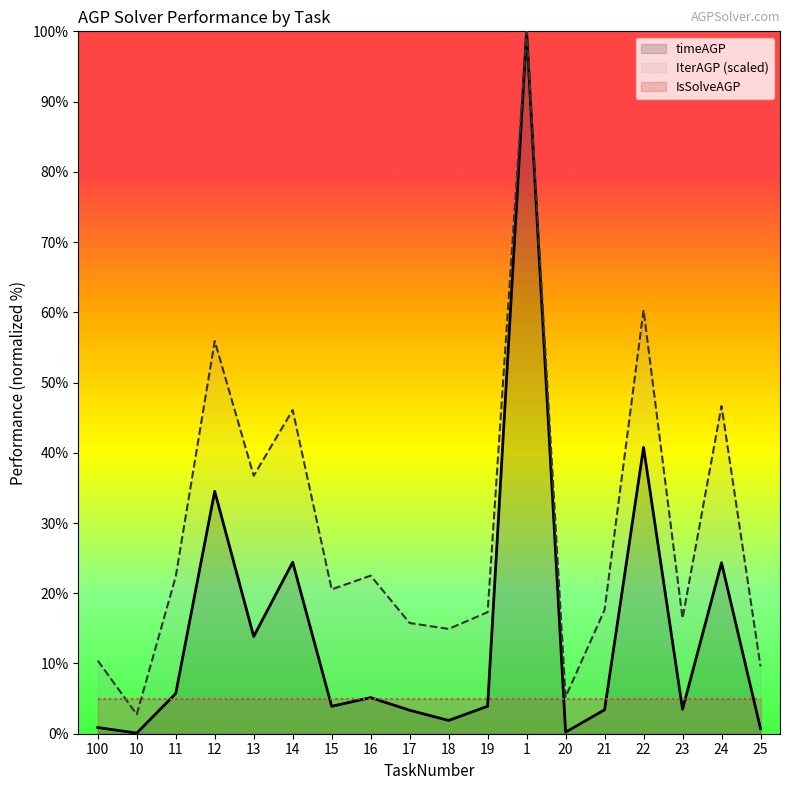

Between 10 and 22, which is larger?

22